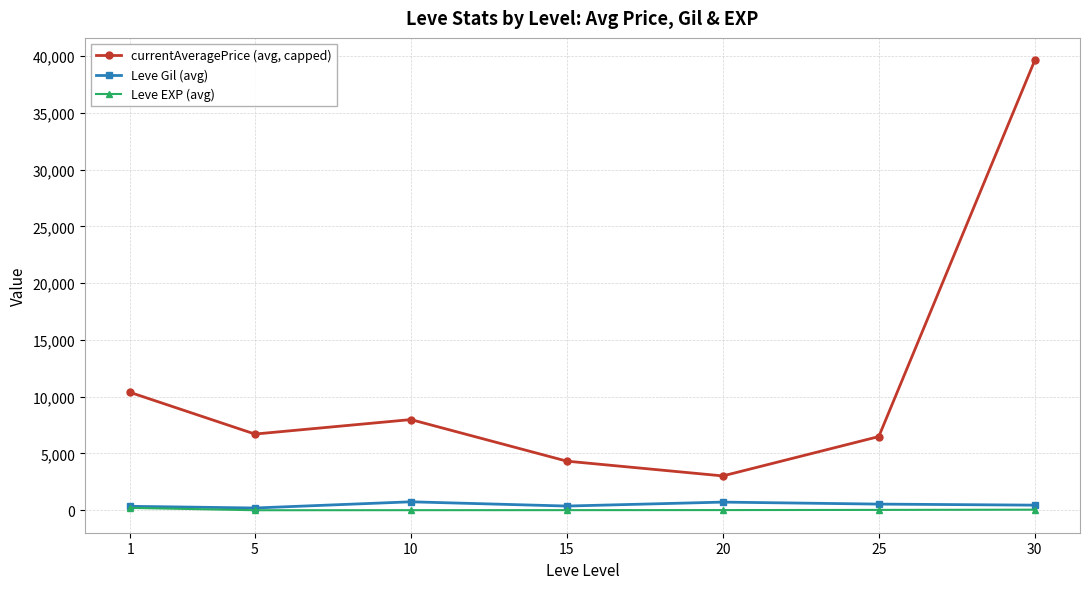

How many values in the Leve Gil (avg) series exceed 452?

4